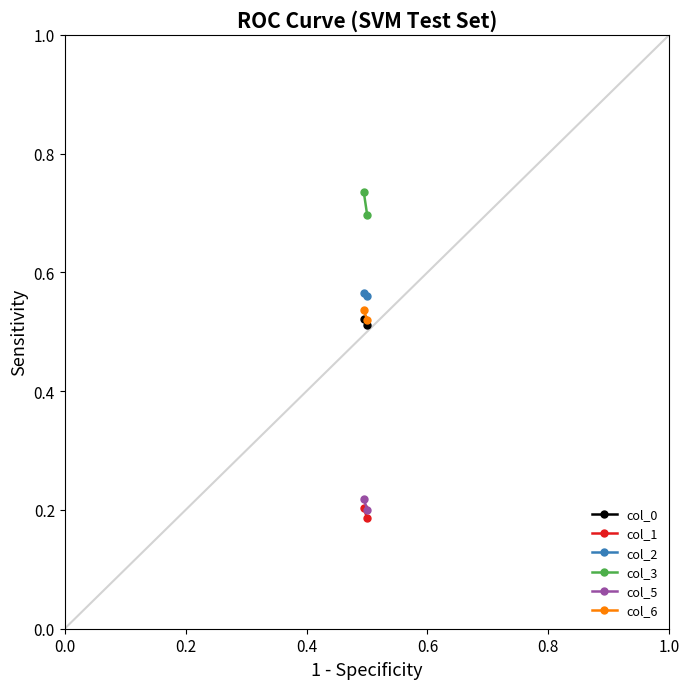

The value of col_3 at 0.2 is 1.0. True or false?

False